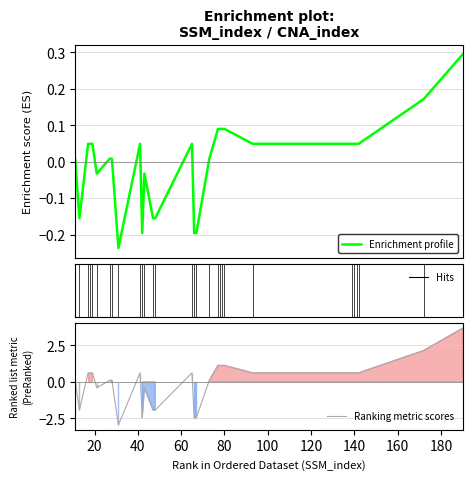

How many interior local peaks does the Ranking metric scores series have?

3